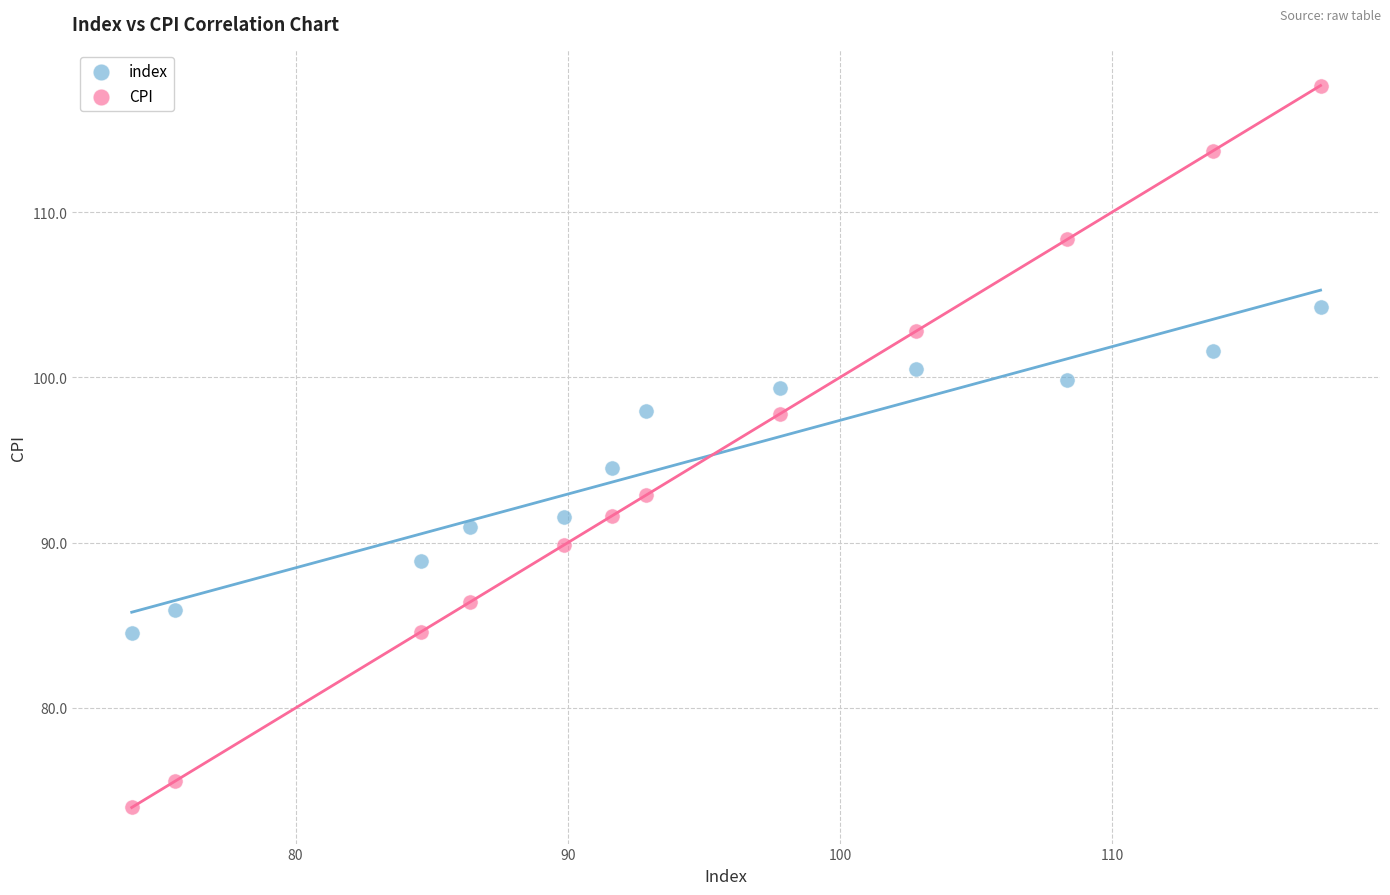

In the CPI series, what Y value is closest to 95?

92.9